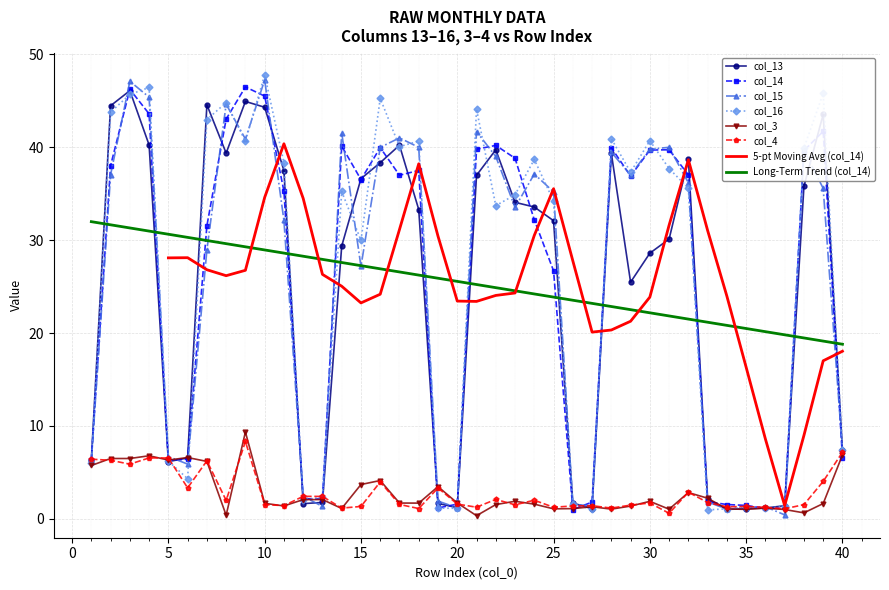

Which has a higher value, 29 or 24?

24